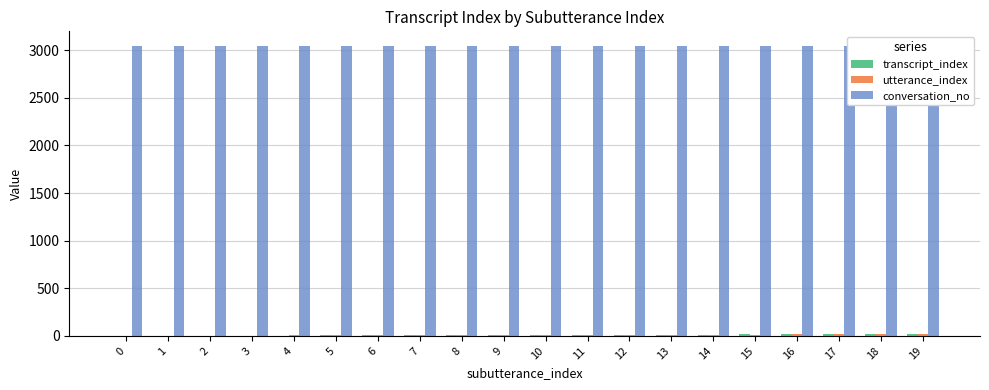

Count the number of data series in this chart.

3